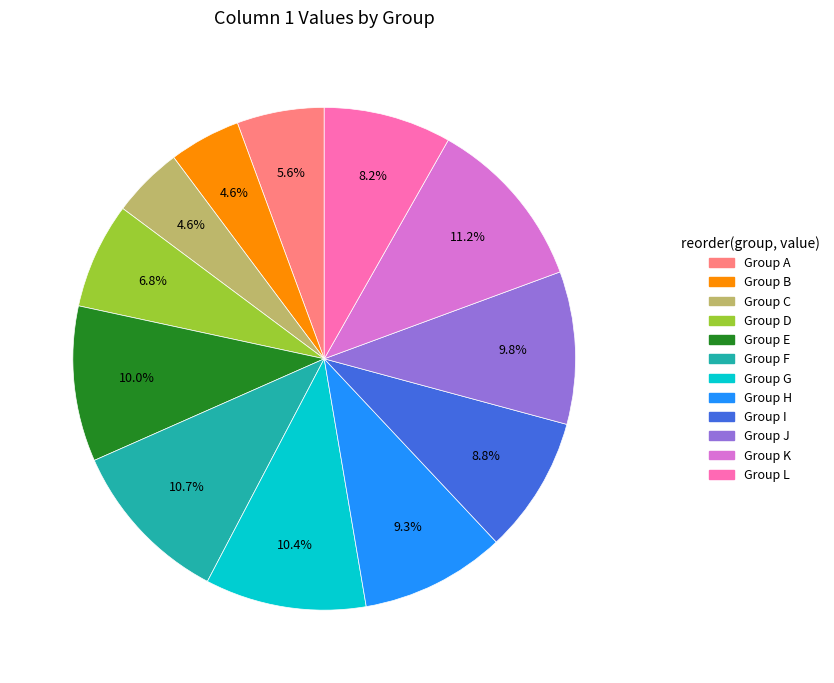

Is there a majority slice in this chart?

No